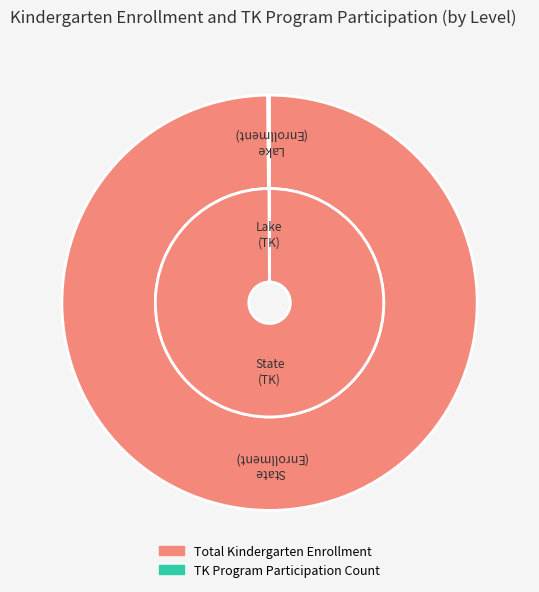

To the nearest percent, what is the combined percentage of State and Lake?

100%